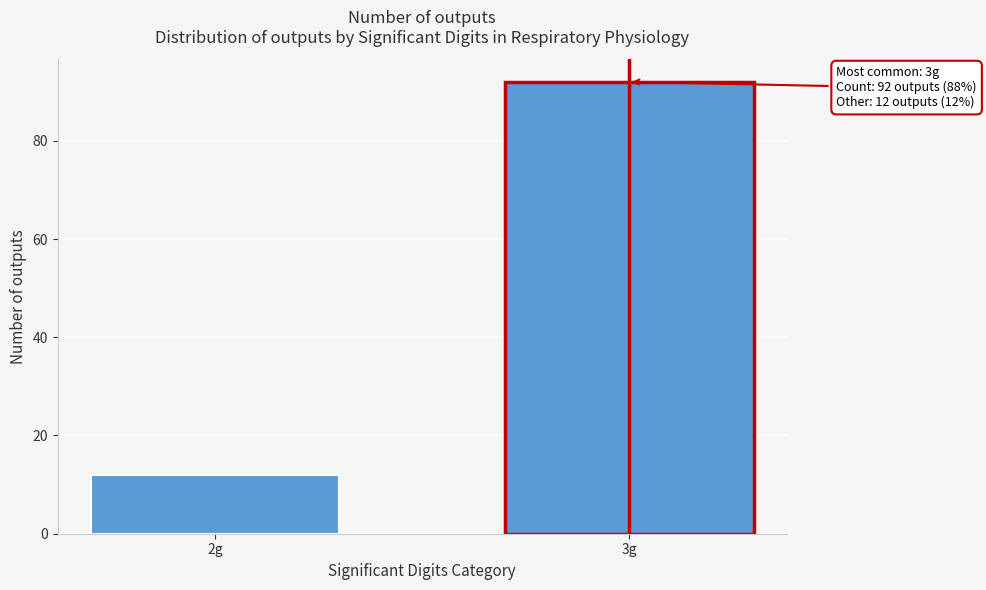

Reading left to right, what are all the values shown in this chart?

12	92